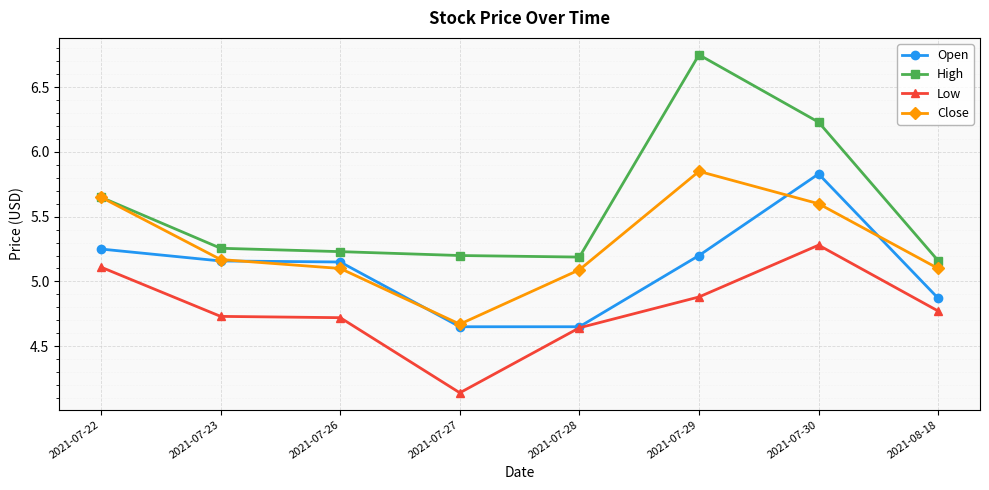

Which label corresponds to the smallest value in the chart?

2021-07-27